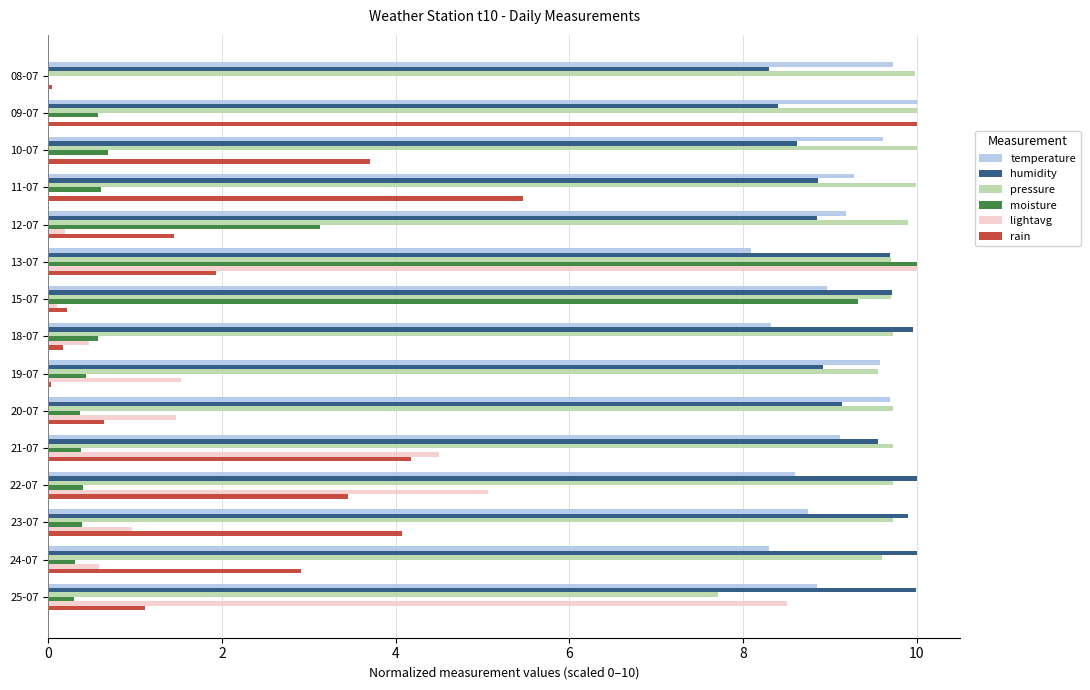

Is the value of lightavg at 22-07 greater than the value of pressure at 21-07?

No